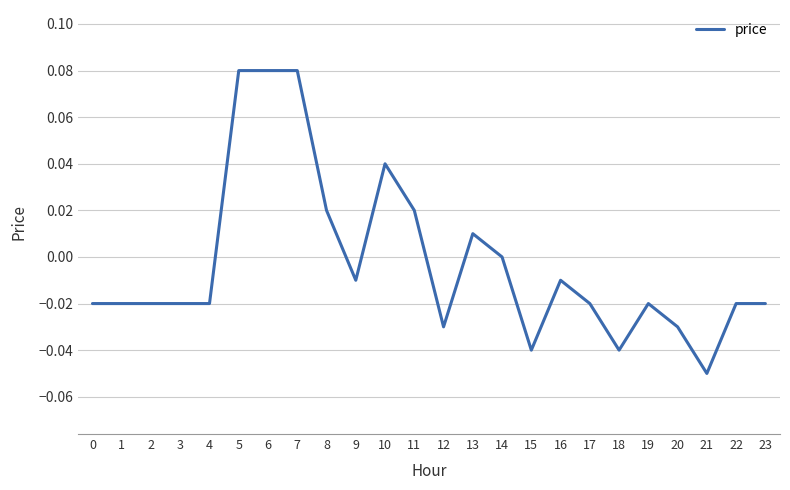

At which category does the chart reach its minimum across all series?

21